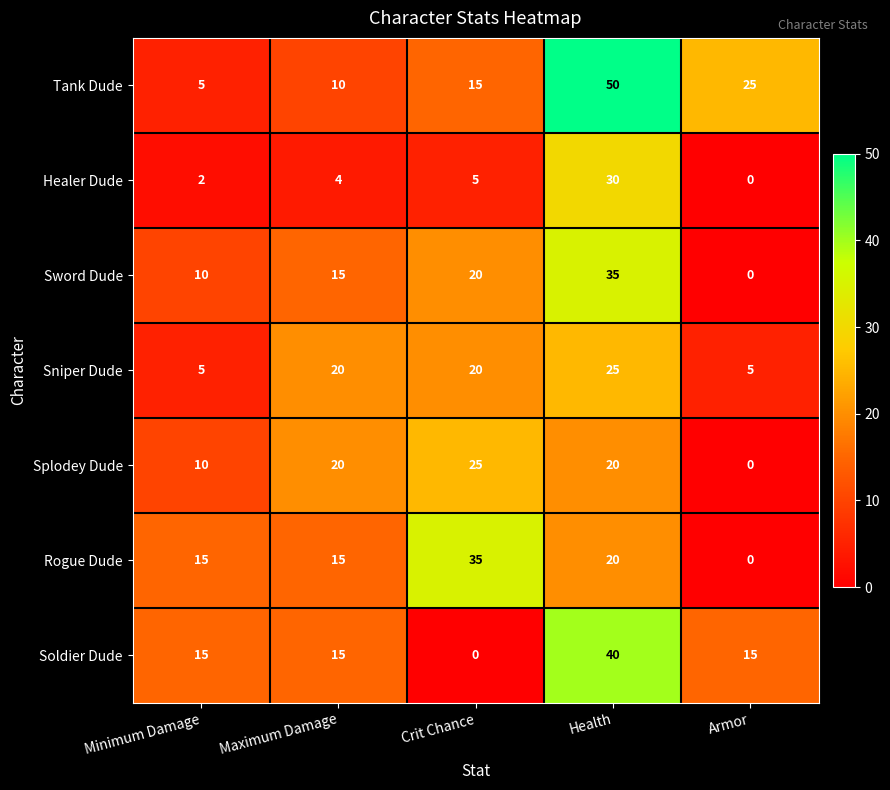

What is the sum of all Tank Dude values?

105